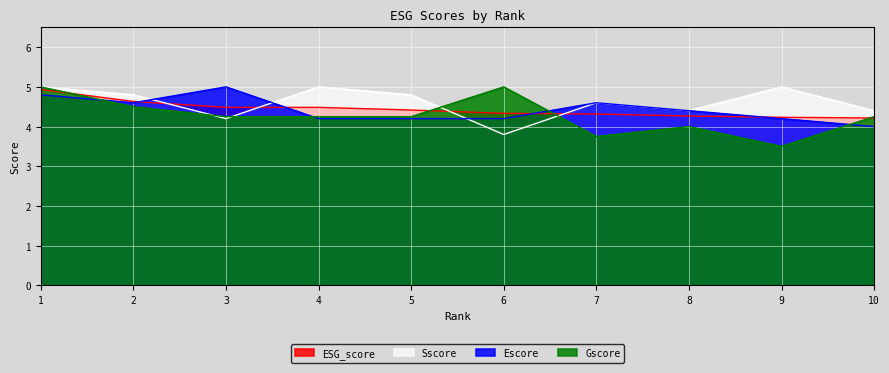

How many lines are shown in the chart?

4